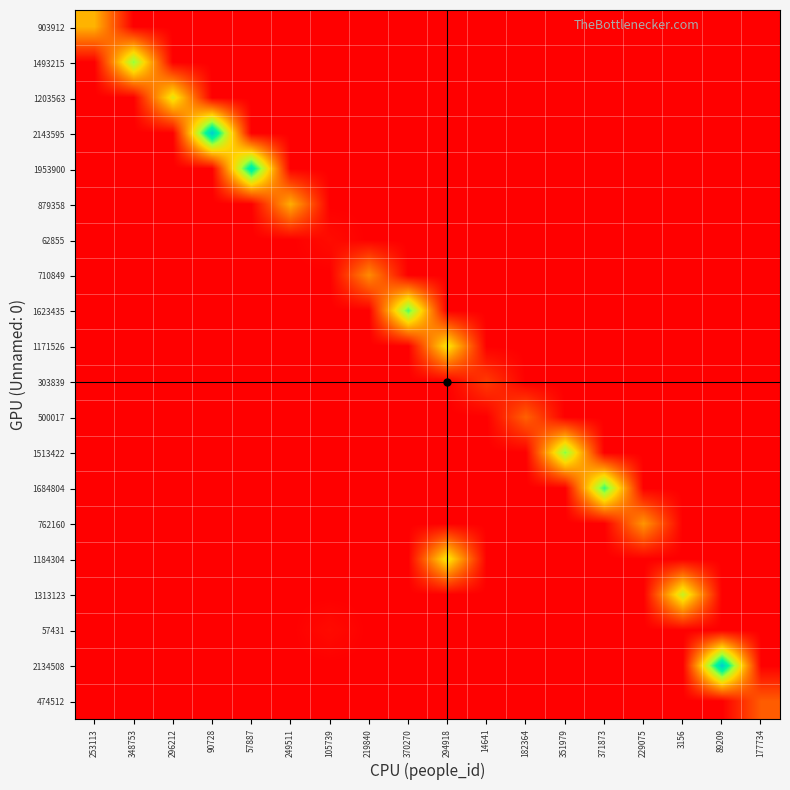

Which label corresponds to the smallest value in the chart?

348753